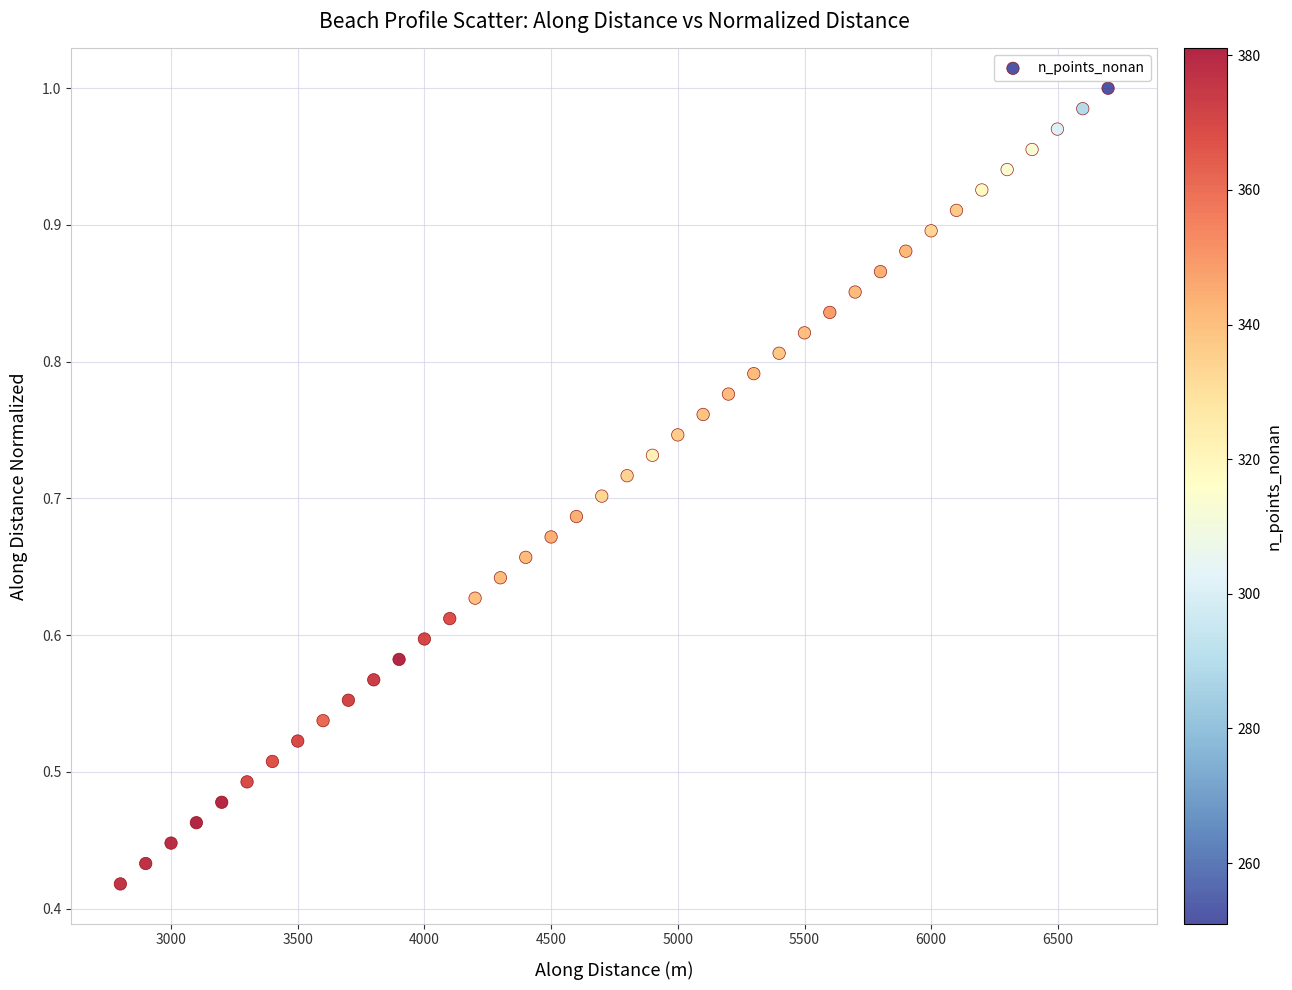

What is the range of X values (max minus min)?

3898.3